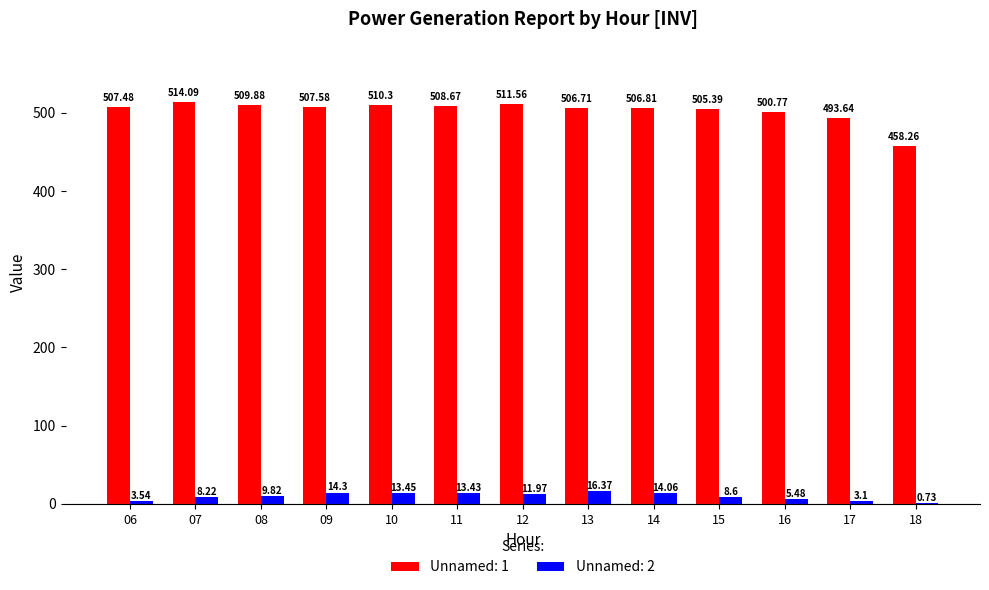

What is the sum of all Unnamed: 1 values?

6541.1